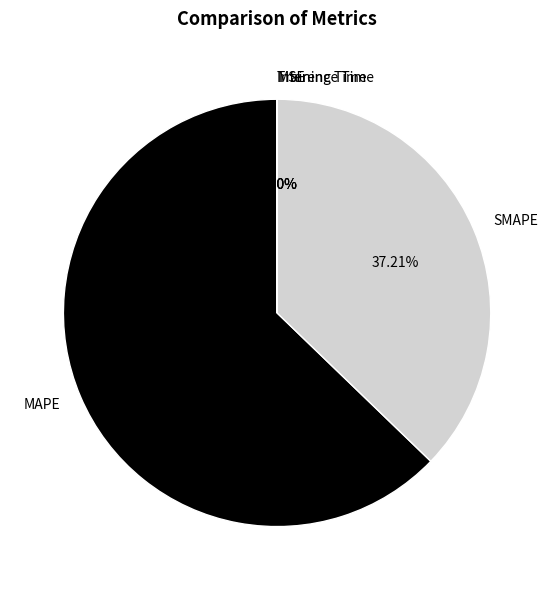

Does any single category account for the majority?

Yes